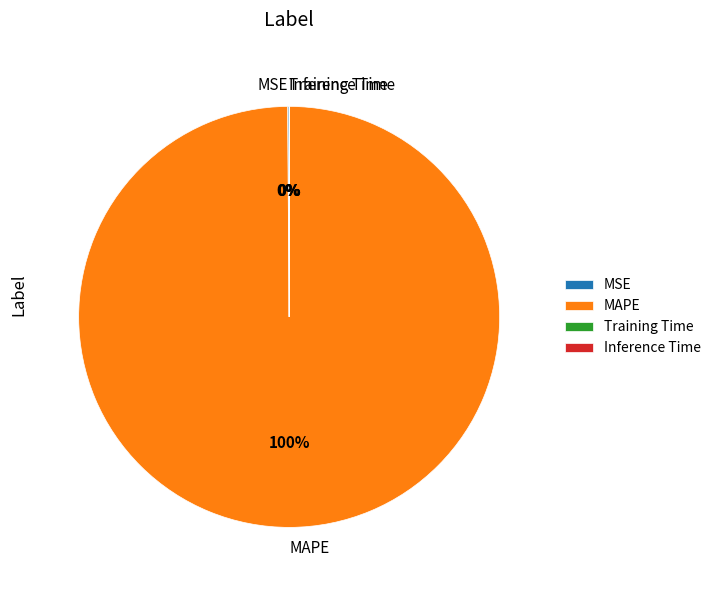

To the nearest percent, what is the average slice percentage?

25%